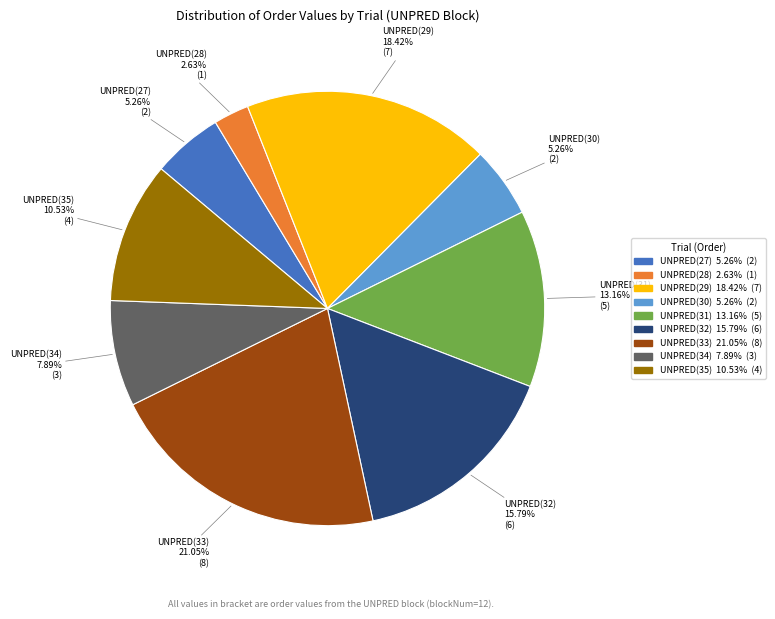

Is there a majority slice in this chart?

No